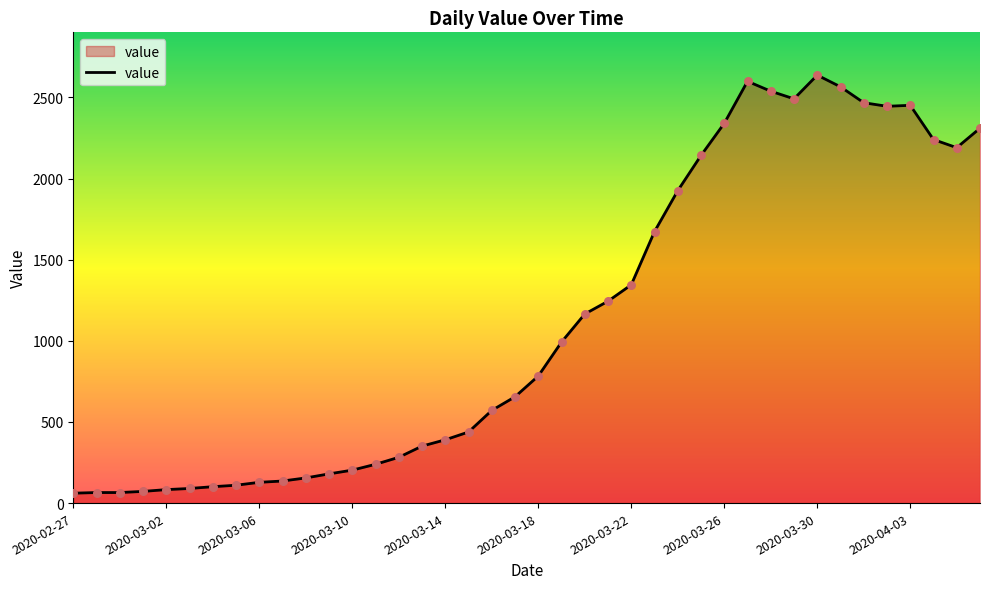

What is the minimum value shown in the chart?

61